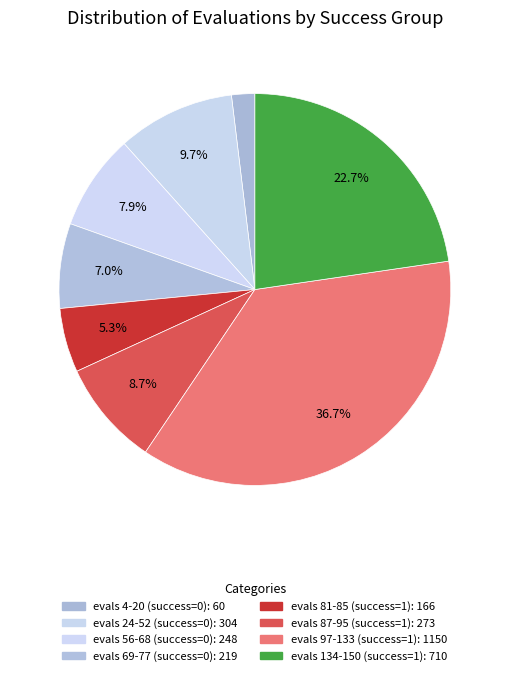

Is there any slice that represents more than half of the pie?

No